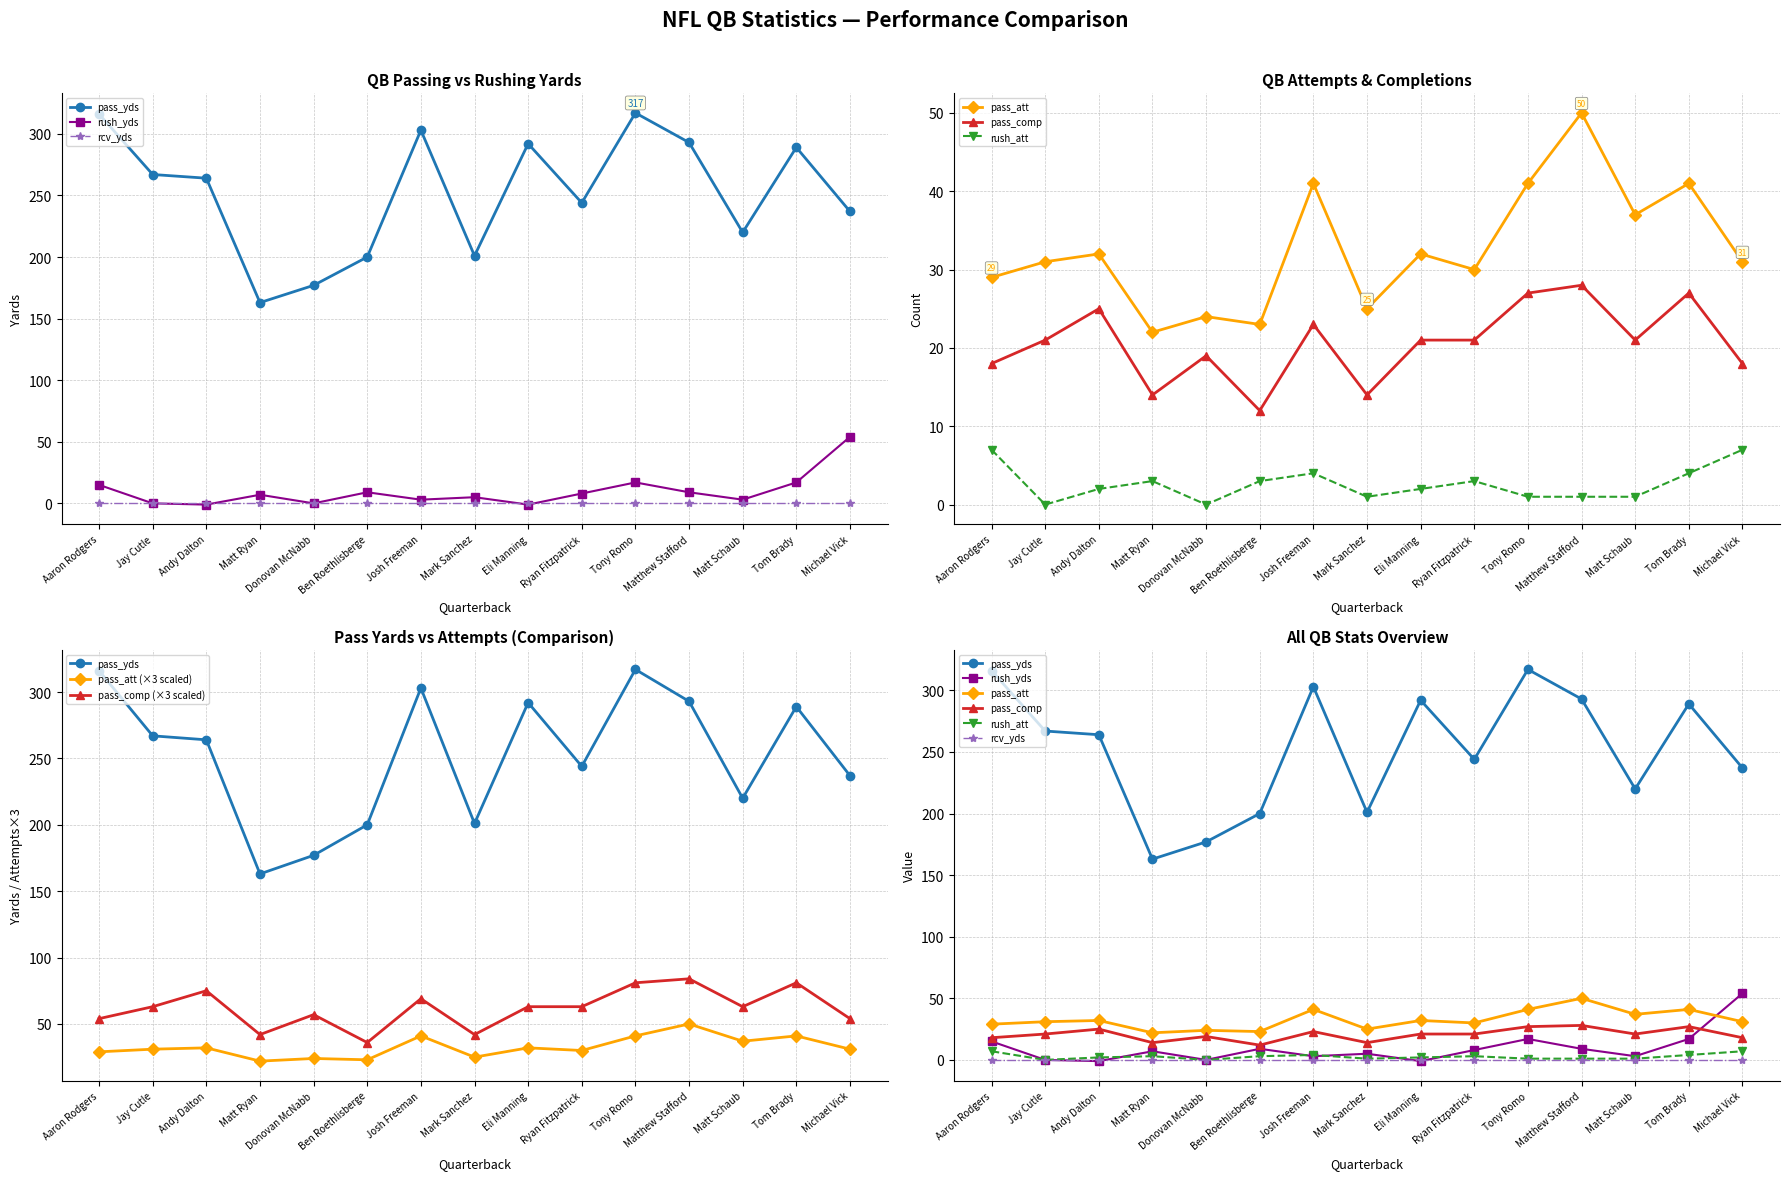

At how many categories does at least one series exceed 4?

15